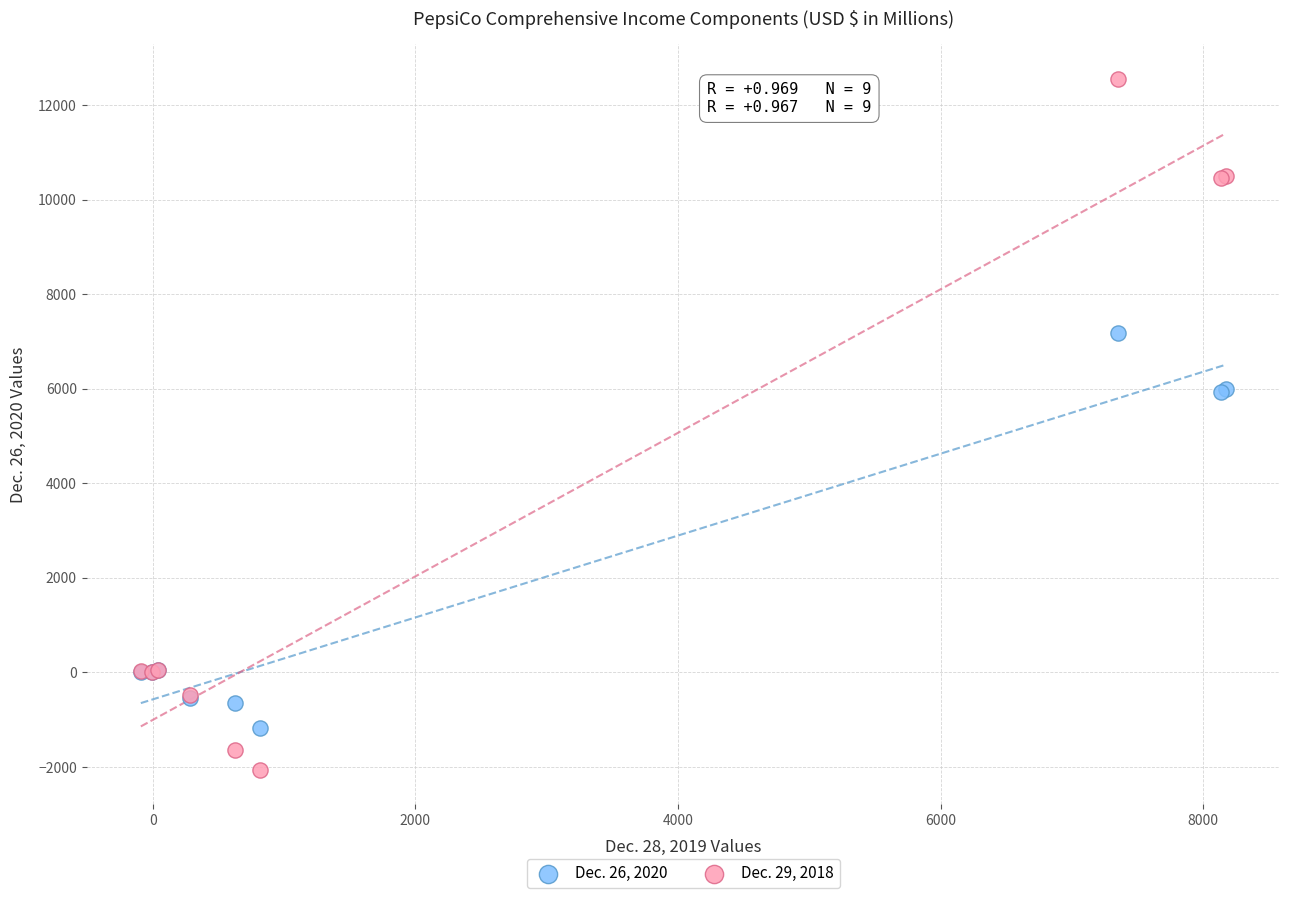

What is the X range (max minus min) for the scatter plot?

8262